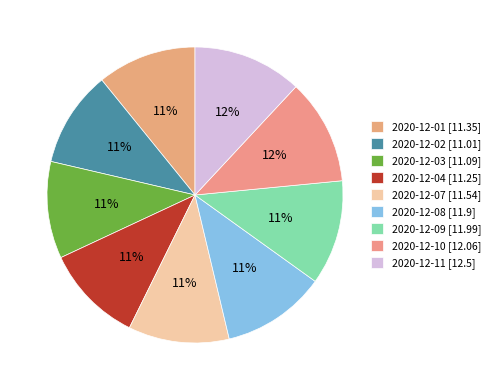

Is the sum of 2020-12-08 and 2020-12-09 greater than half?

No